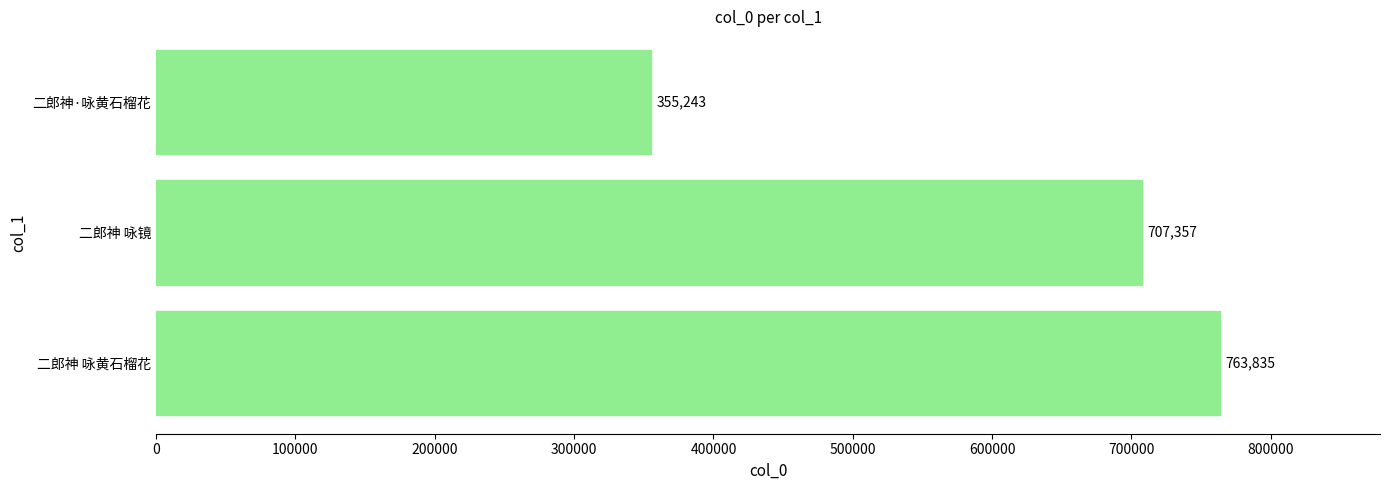

What is the sum of all values?

1826435